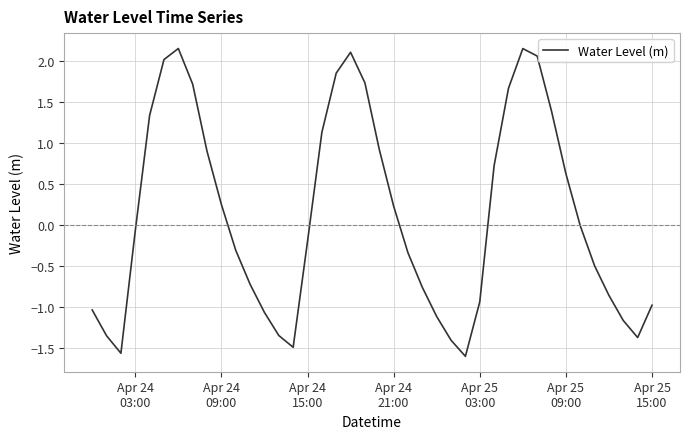

How many lines are shown in the chart?

1